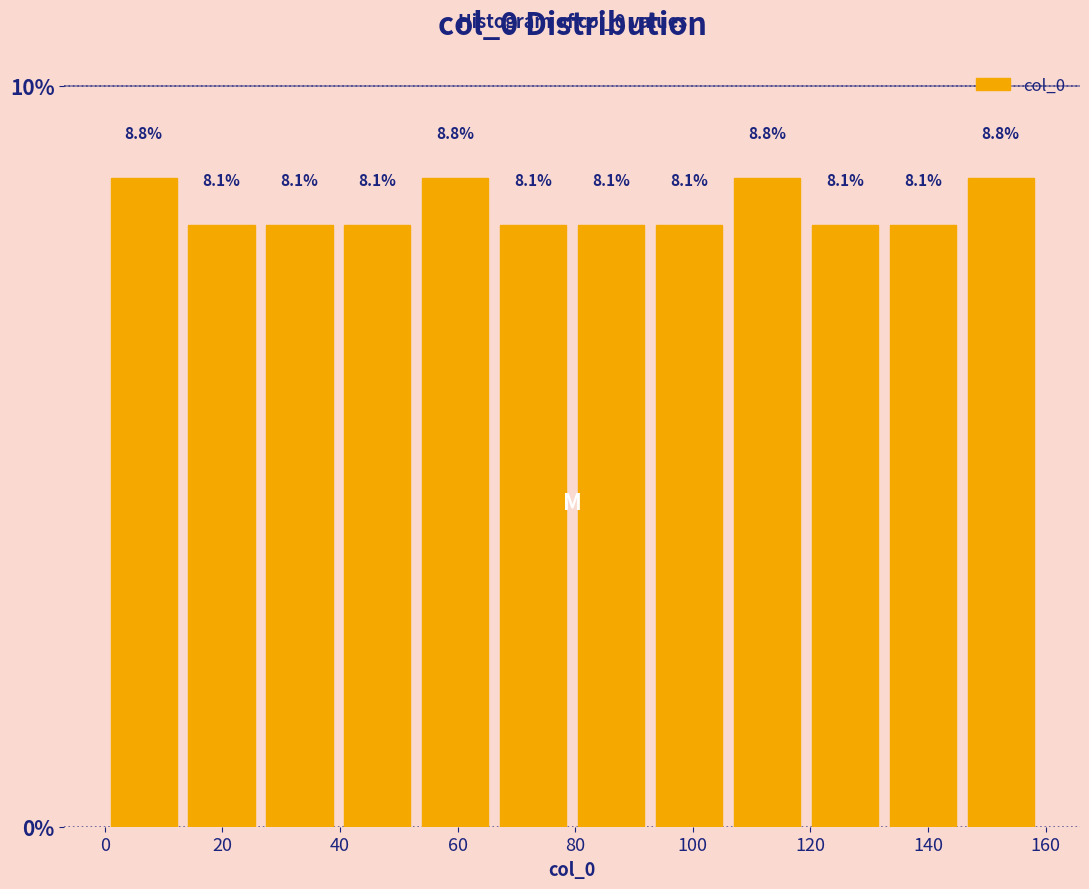

Reading left to right, transcribe this chart: for each bar, give the range it covers on the x-axis and its height. The bar edges are not printed on the chart, so give them approximately, as read against the axis.

0 to 14: 8.8
14 to 26: 8.1
26 to 40: 8.1
40 to 54: 8.1
54 to 66: 8.8
66 to 80: 8.1
80 to 92: 8.1
92 to 106: 8.1
106 to 120: 8.8
120 to 132: 8.1
132 to 146: 8.1
146 to 160: 8.8